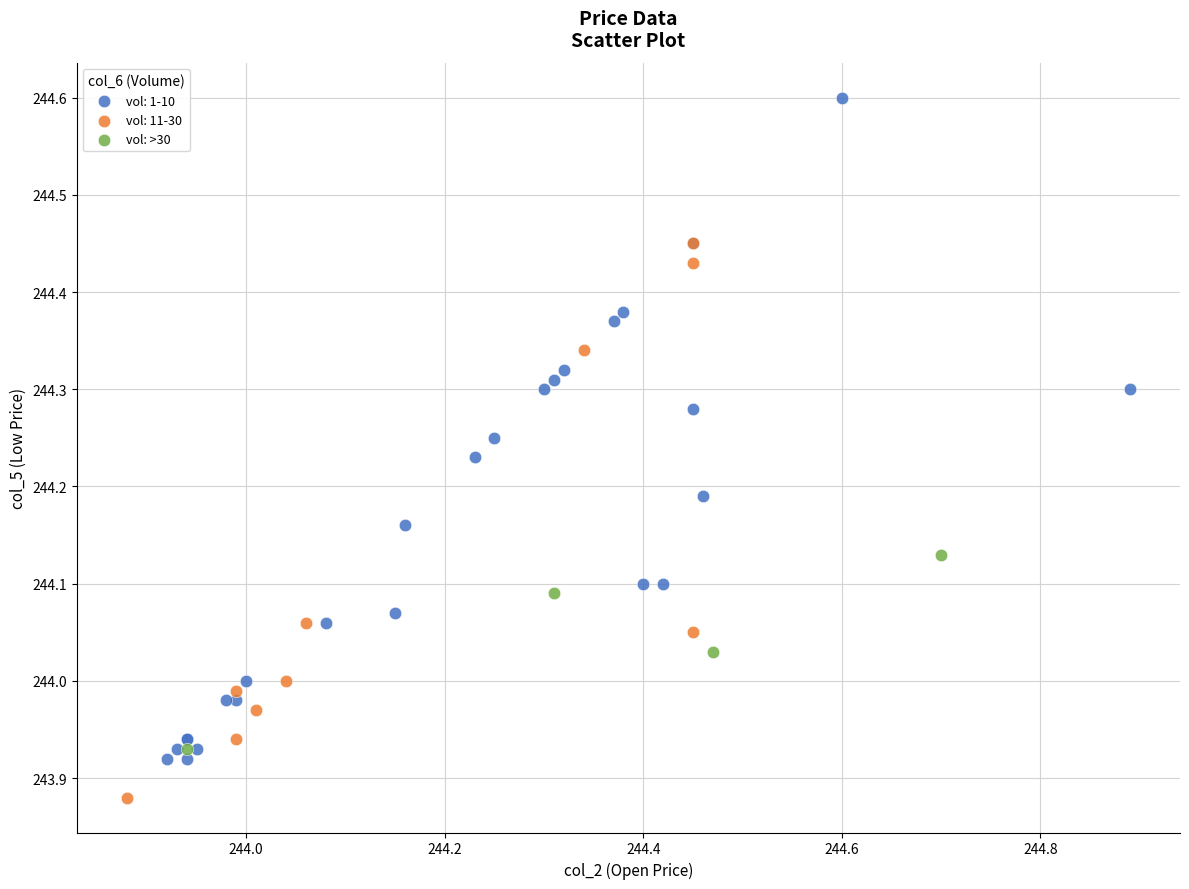

Which series contains the lowest Y value?

vol: 11-30